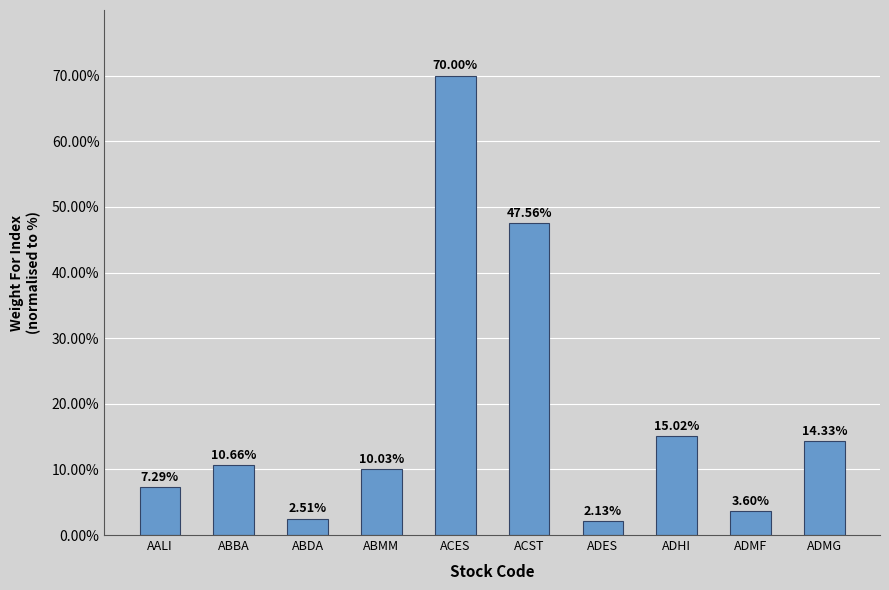

Which has a higher value, ACES or ADMG?

ACES